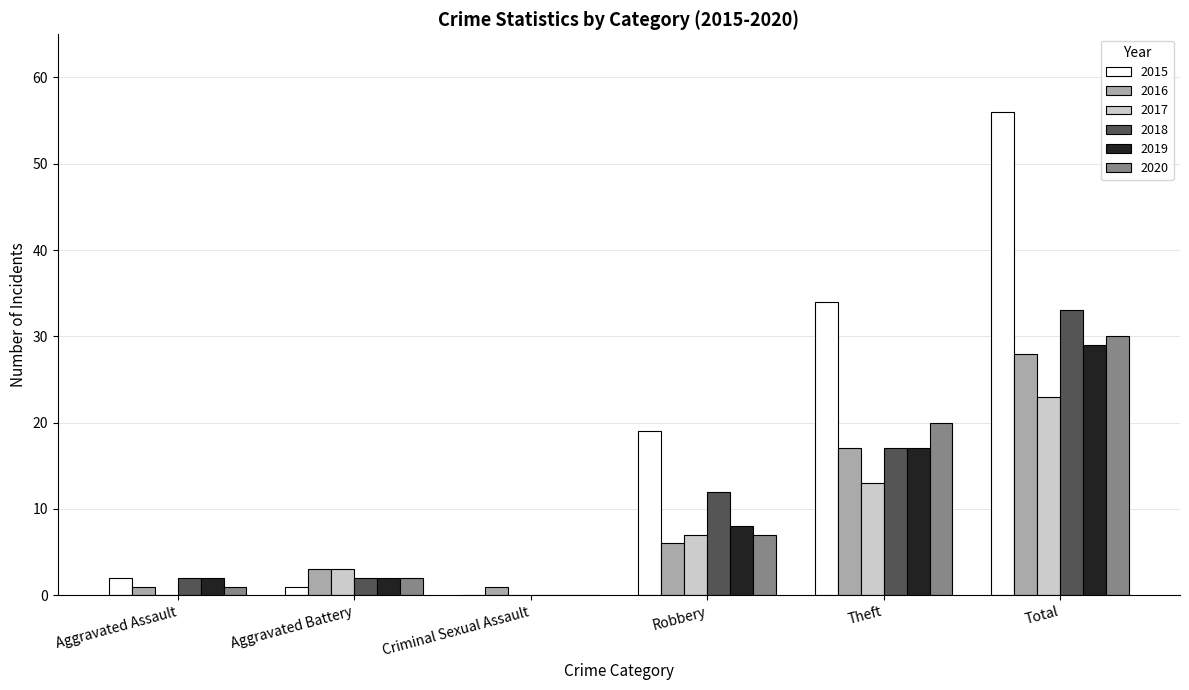

Which series has the largest total across all categories?

2015